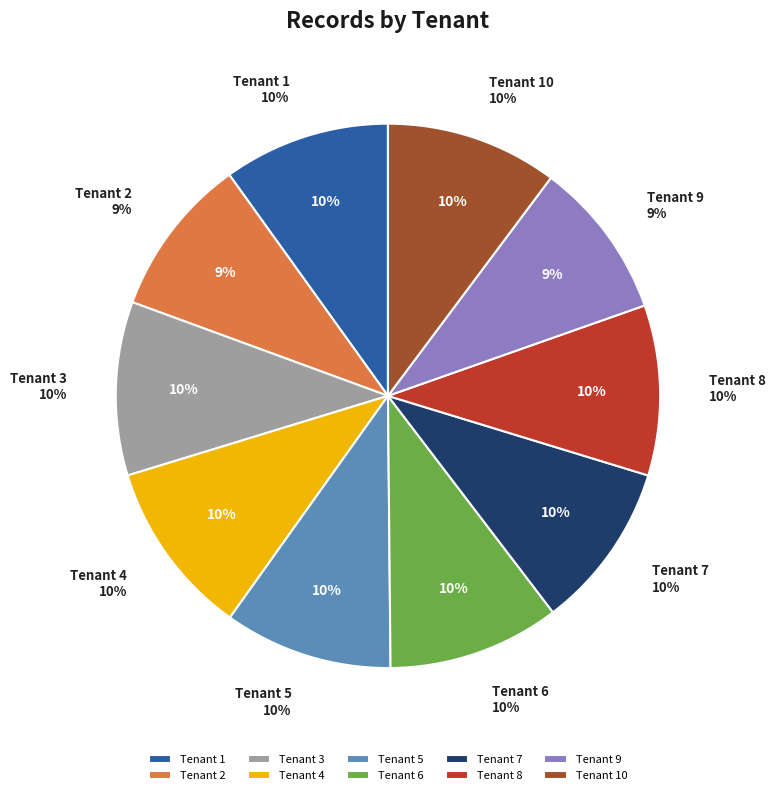

Count the number of slices in the pie.

10